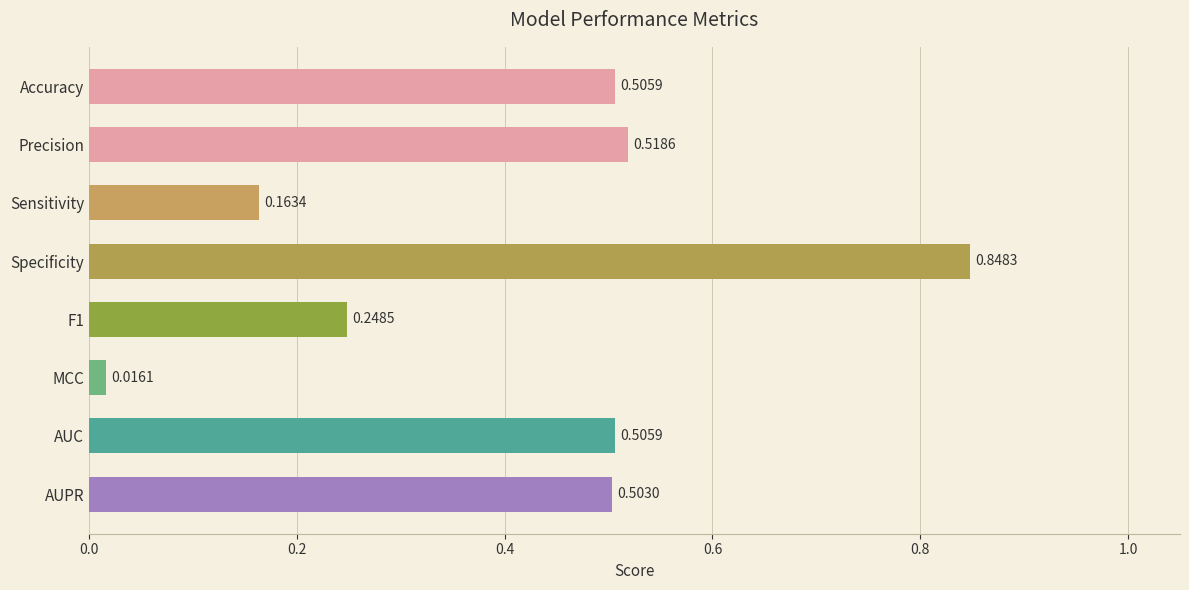

What is the sum of all values?

3.3